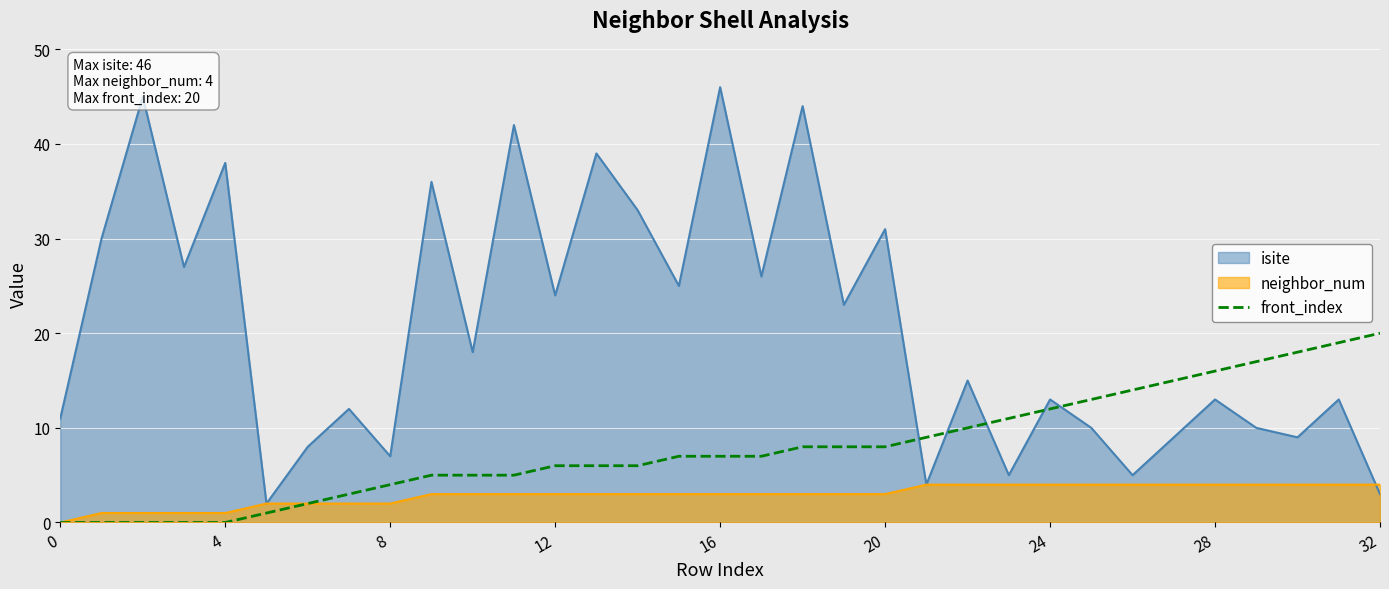

Rank the series by their average value, from highest to lowest.

isite, front_index, neighbor_num